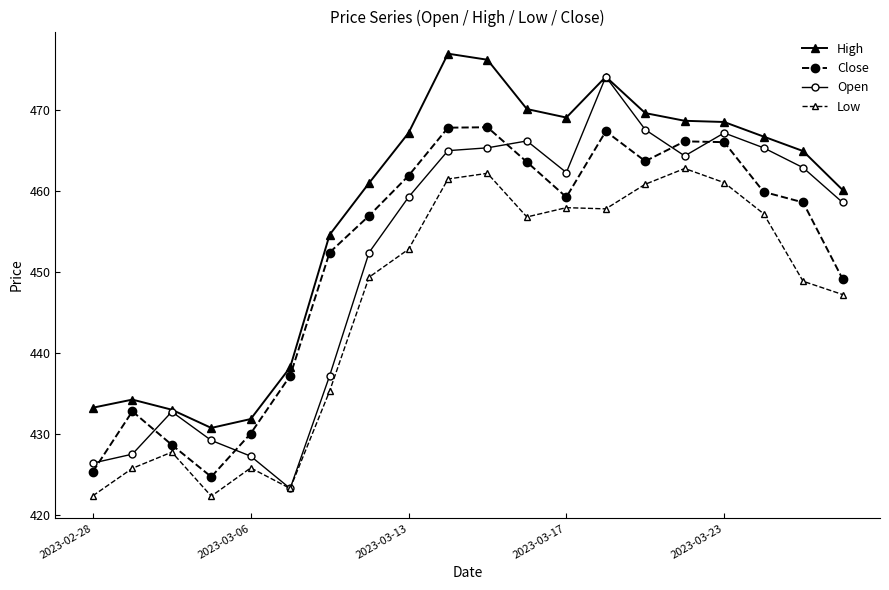

In High, how many points are lower than both neighbors (excluding endpoints)?

2